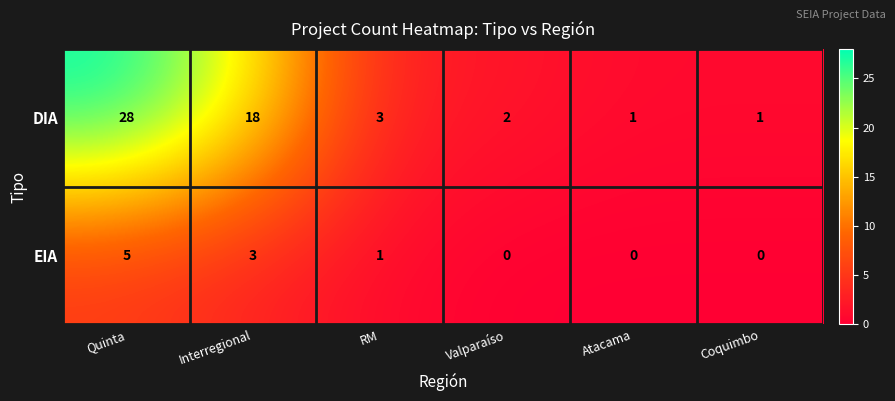

At which category is the sum across all series the highest?

Quinta